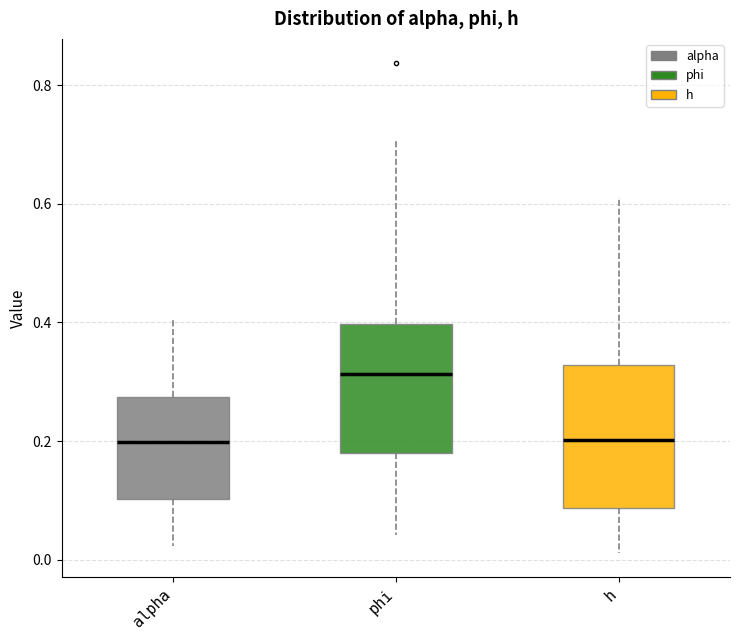

Reading left to right, read every box against the y-axis: the position of its median line, the range the box covers, and the ends of its whiskers. The values are not printed on the chart, so give them approximately, as read against the axis.

alpha: median 0.20, box 0.10 to 0.28, whiskers 0.02 to 0.40
phi: median 0.32, box 0.18 to 0.40, whiskers 0.04 to 0.70
h: median 0.20, box 0.08 to 0.32, whiskers 0.02 to 0.62